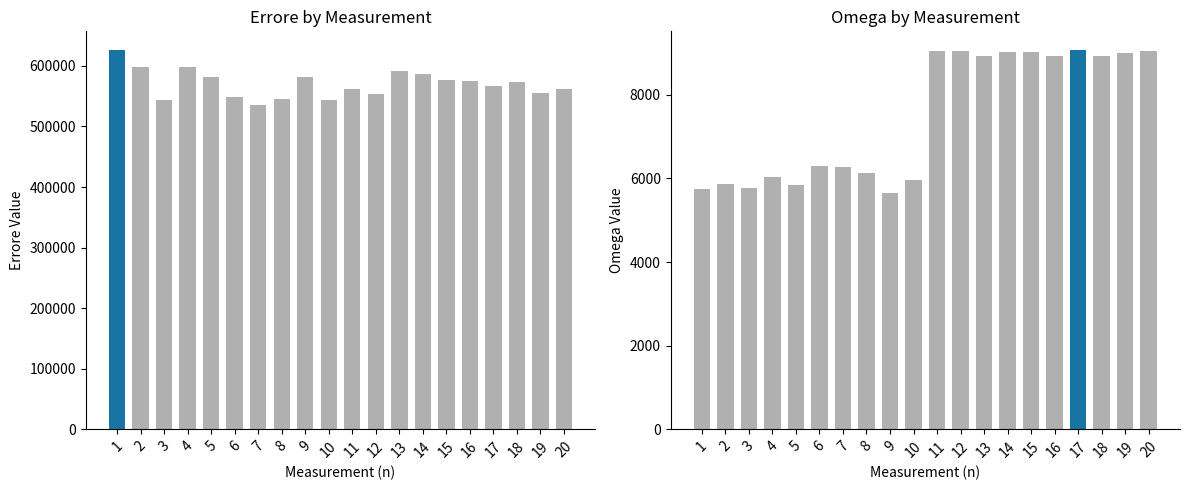

At which label does omega reach its peak?

17